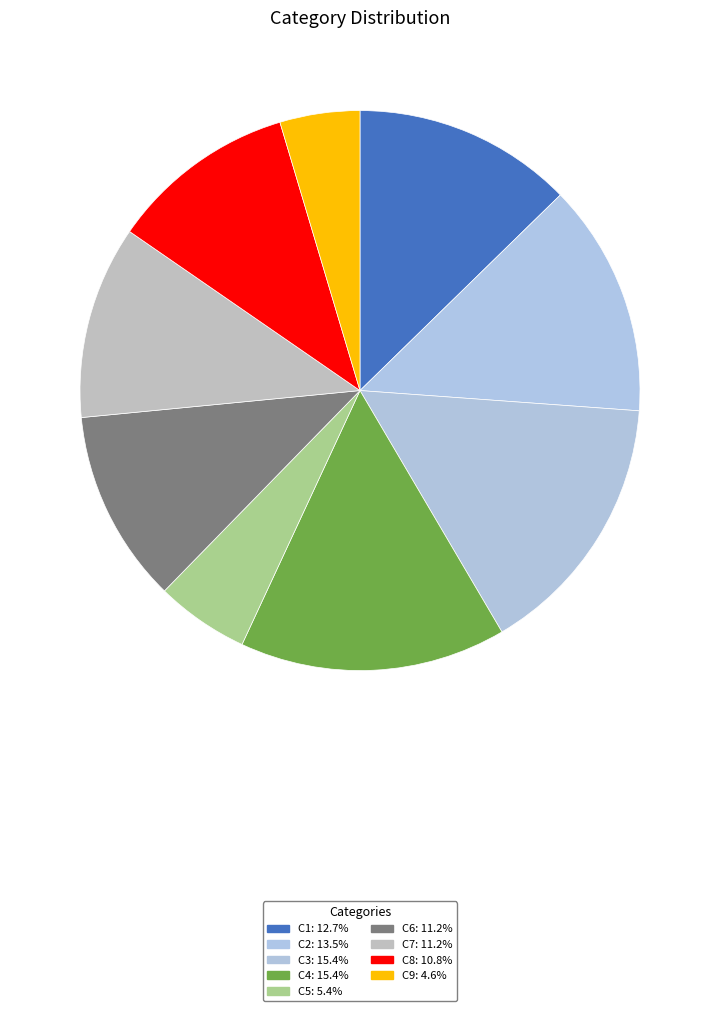

Count the number of slices in the pie.

9